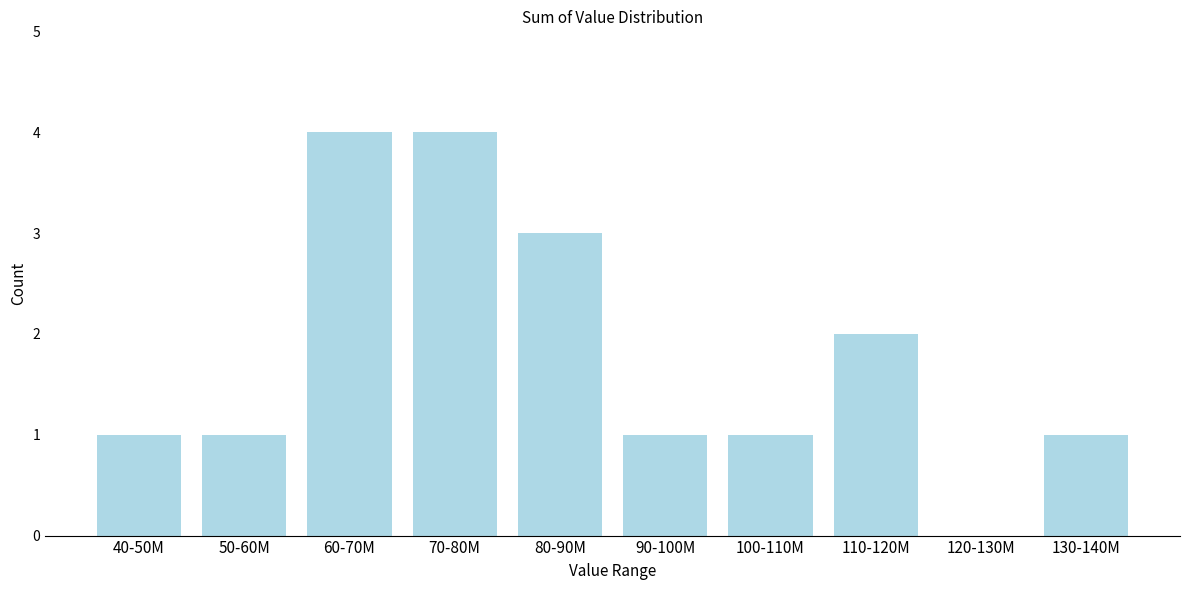

Reading left to right, list all the values displayed in this chart.

40-50M=1	50-60M=1	60-70M=4	70-80M=4	80-90M=3	90-100M=1	100-110M=1	110-120M=2	120-130M=0	130-140M=1